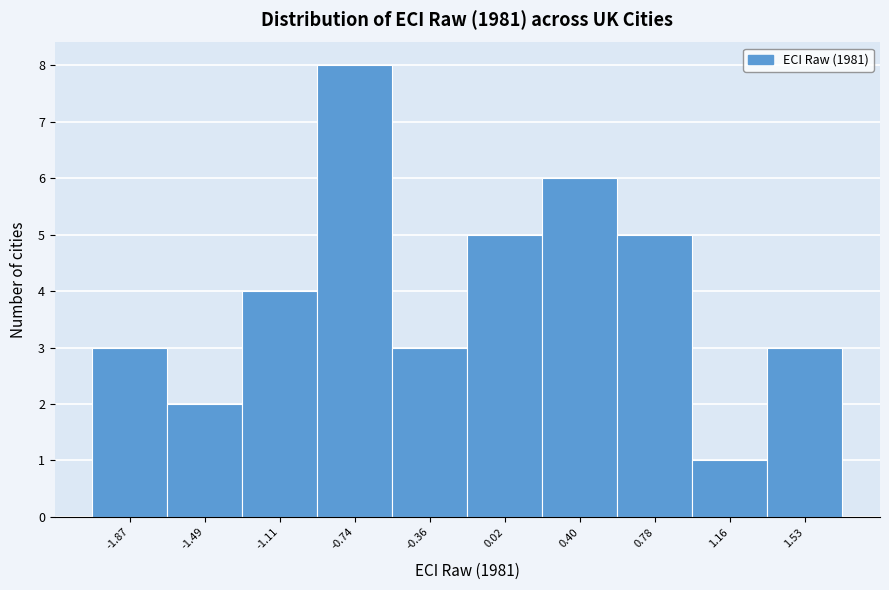

Reading left to right, extract all data points from this chart.

3	2	4	8	3	5	6	5	1	3